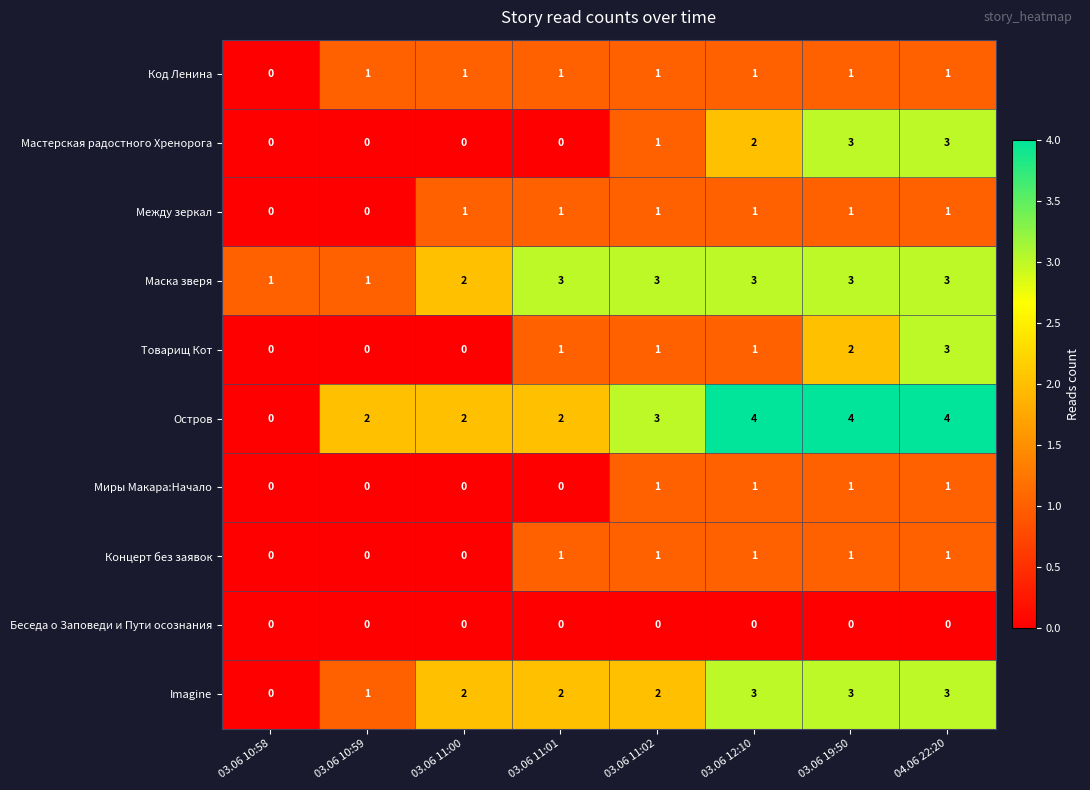

Count the number of data series in this chart.

10